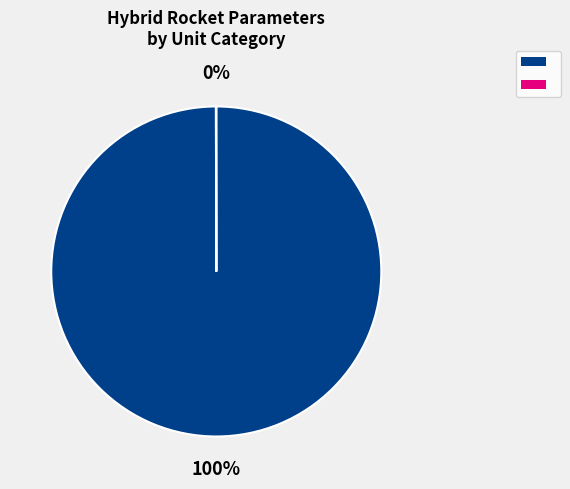

Is there a majority slice in this chart?

Yes